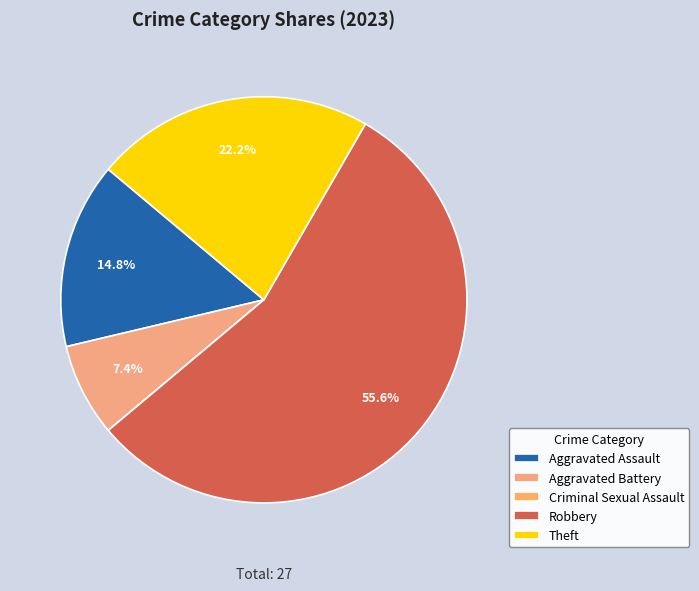

What is the smallest slice in the pie chart?

Criminal Sexual Assault